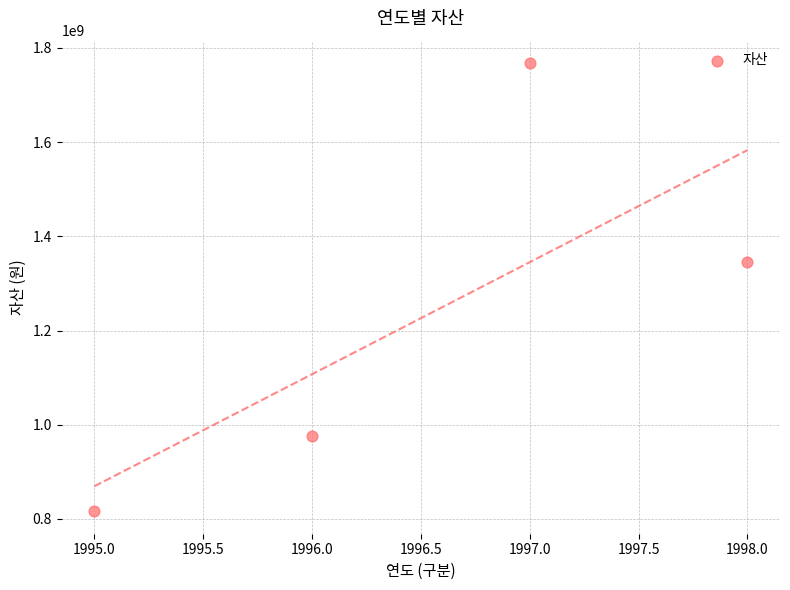

What is the range of Y values (max minus min)?

951466707